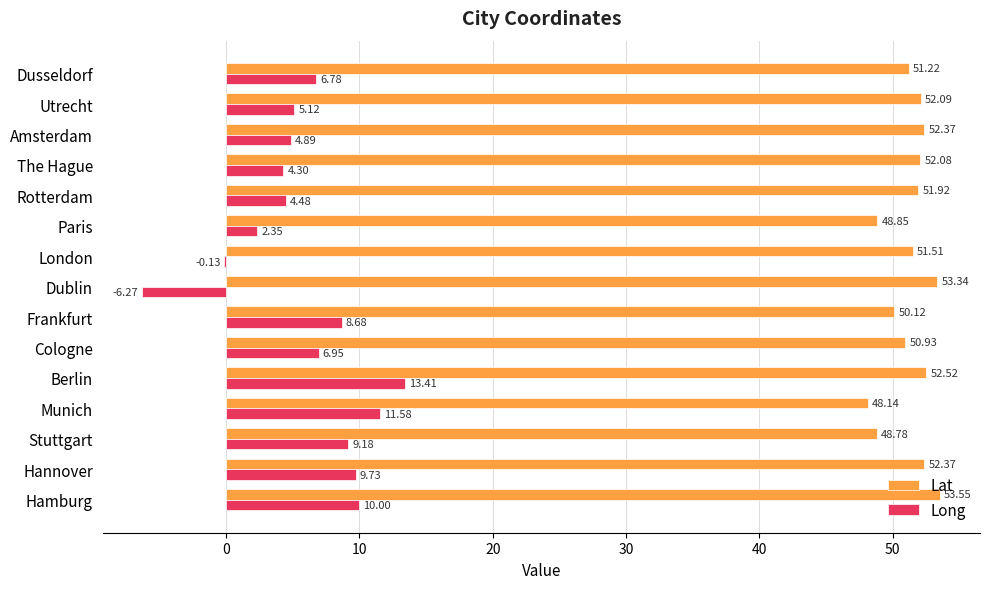

Which series changed the most between London and Amsterdam?

Long